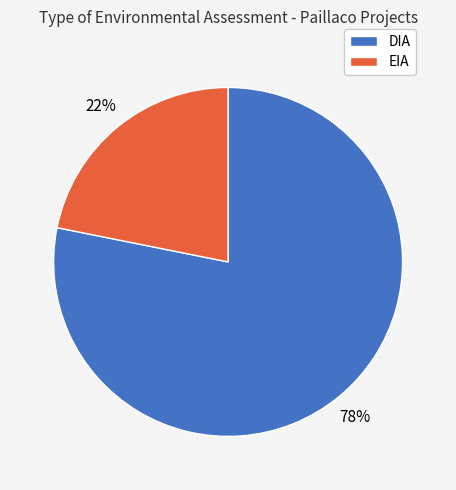

Which category has the smallest portion of the pie?

EIA